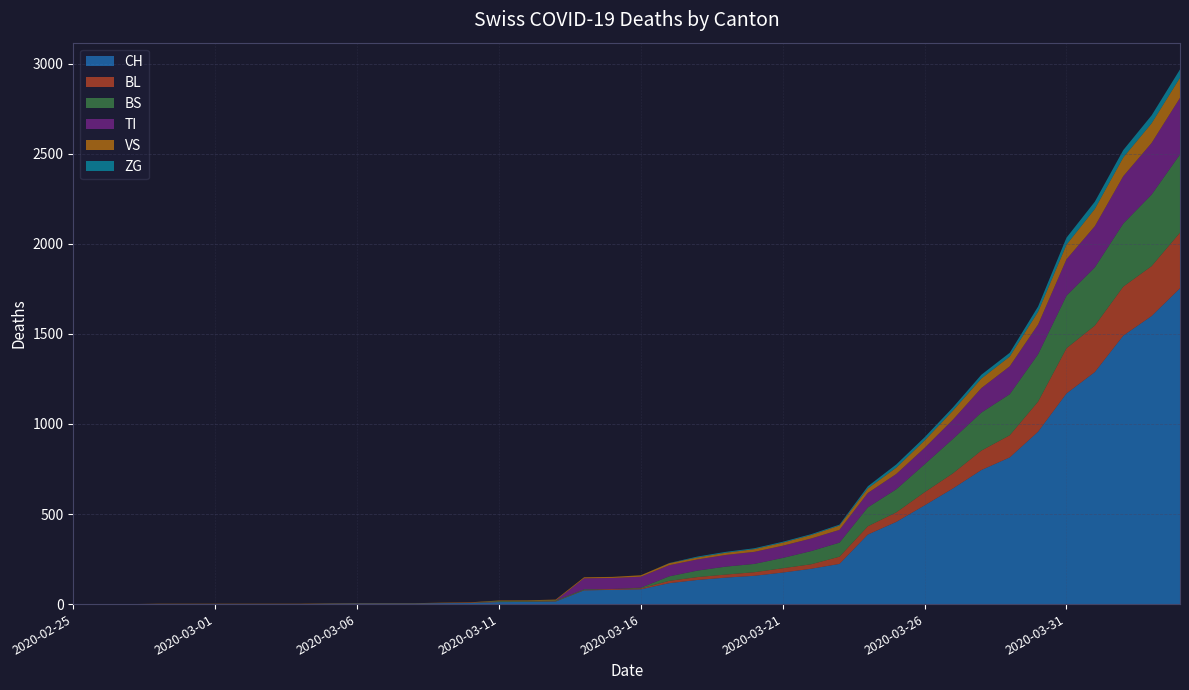

Reading left to right, list all the values displayed in this chart.

CH: 0	0	0	0	0	0	0	0	0	2	3	3	3	5	6	11	12	14	76	79	82	116	134	147	157	175	196	223	386	456	548	642	744	814	957	1169	1288	1490	1599	1753
BL: 0	0	0	0	0	0	0	0	0	0	0	0	0	1	2	2	2	2	2	5	5	13	16	17	20	24	25	40	46	53	73	84	108	123	167	251	258	272	277	309
BS: 0	0	0	0	0	0	0	0	0	0	0	0	0	0	0	4	4	4	4	0	4	25	36	44	46	57	73	78	105	128	155	191	211	228	263	292	323	350	397	434
TI: 0	0	0	0	0	0	0	0	0	0	0	0	0	0	0	0	0	0	61	61	61	62	62	65	67	68	70	71	80	85	91	107	136	155	165	202	229	263	287	314
VS: 0	0	0	2	2	2	2	2	2	2	2	2	2	2	2	3	3	5	6	6	8	11	11	12	15	17	19	24	25	35	41	50	53	54	71	81	96	104	109	112
ZG: 0	0	0	0	0	0	0	0	0	0	0	0	0	0	0	0	0	0	0	0	0	1	5	5	5	5	5	5	12	18	18	18	21	21	29	39	40	41	44	46